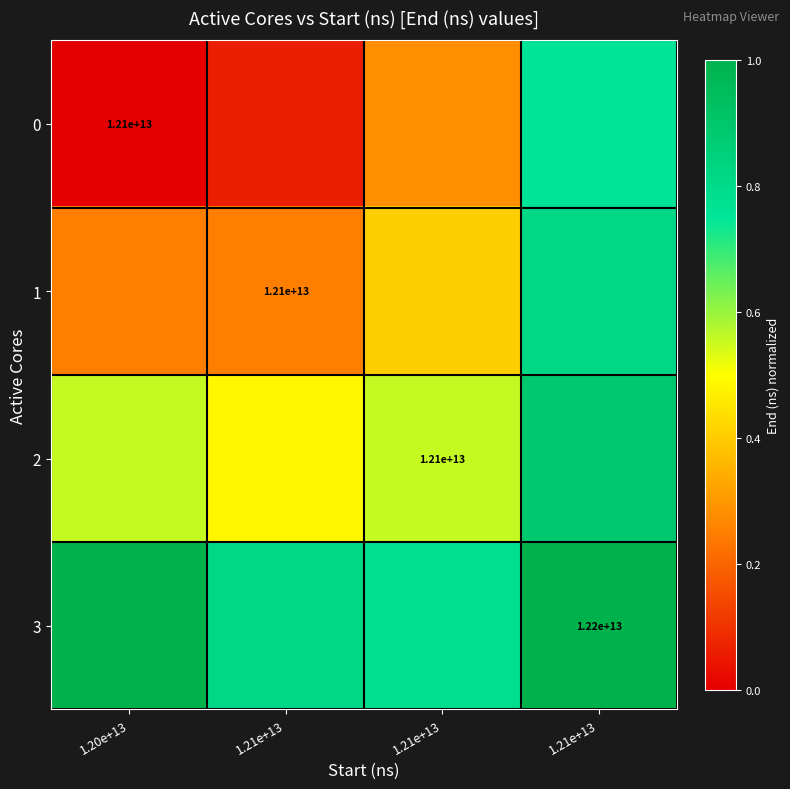

What is the difference between the maximum and minimum values in the 2 series?

0.4